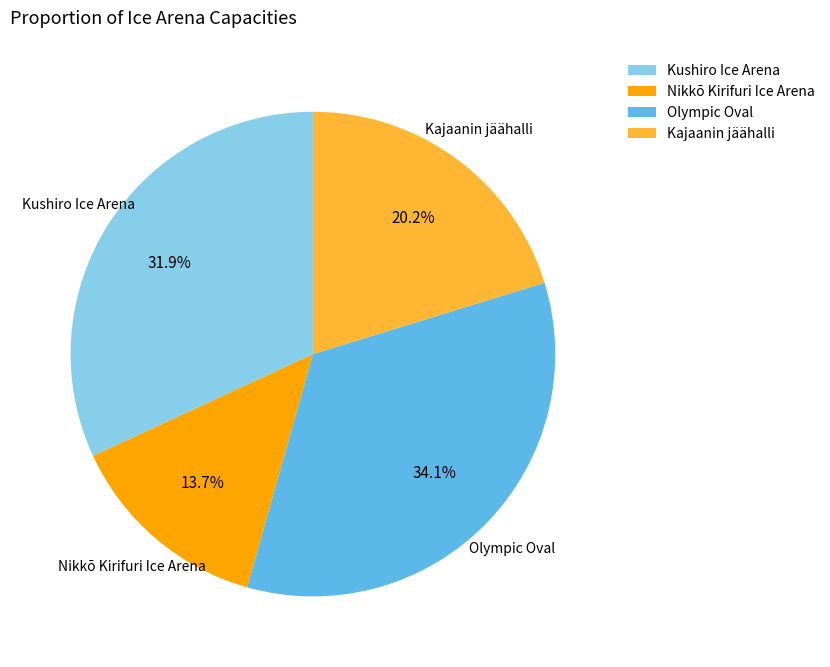

Rank the categories by value from lowest to highest.

Nikkō Kirifuri Ice Arena, Kajaanin jäähalli, Kushiro Ice Arena, Olympic Oval